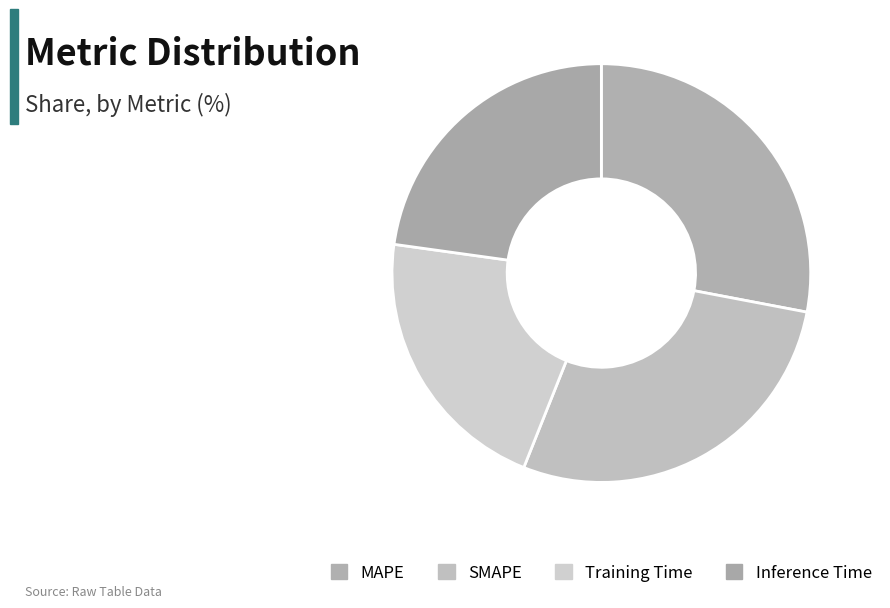

What is the change in value from MAPE to Inference Time?

-0.1